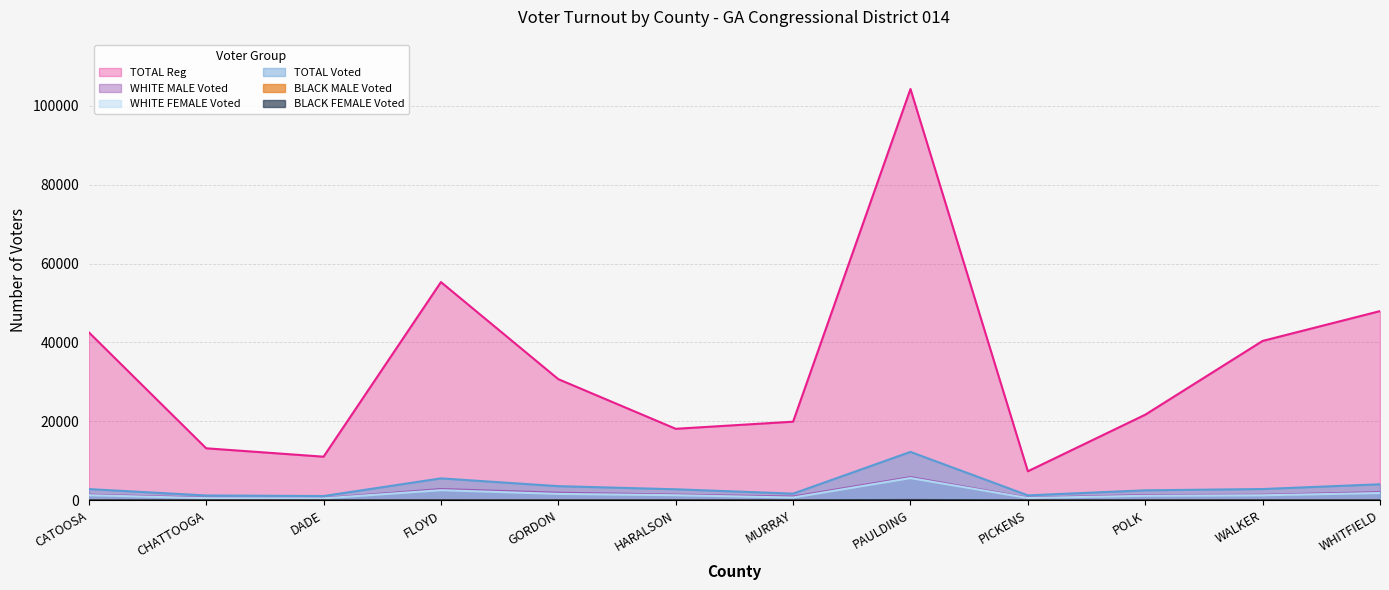

Does the chart display data point markers on the line(s)?

No